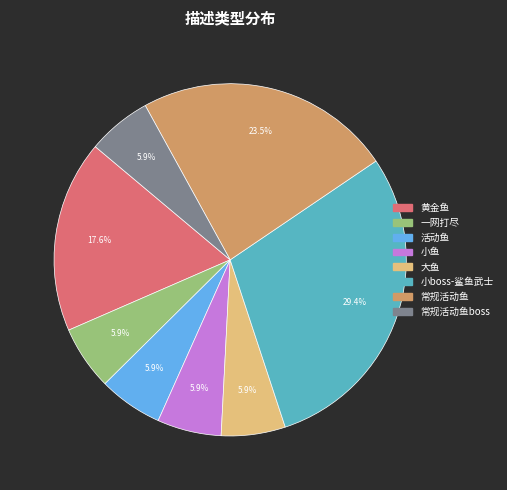

Is there a majority slice in this chart?

No